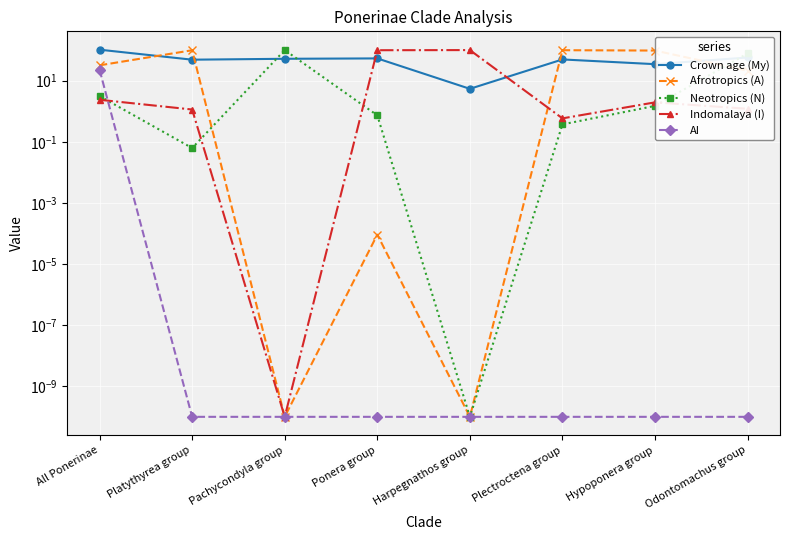

At All Ponerinae, list the series in order from smallest to largest.

Indomalaya (I), Neotropics (N), AI, Afrotropics (A), Crown age (My)